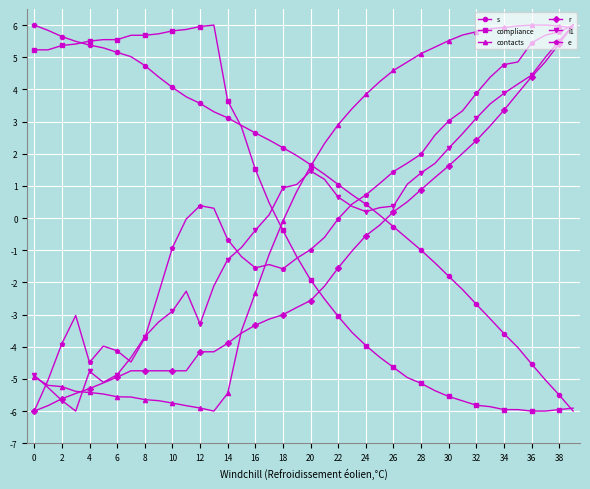

How many times do e and s cross each other?

1